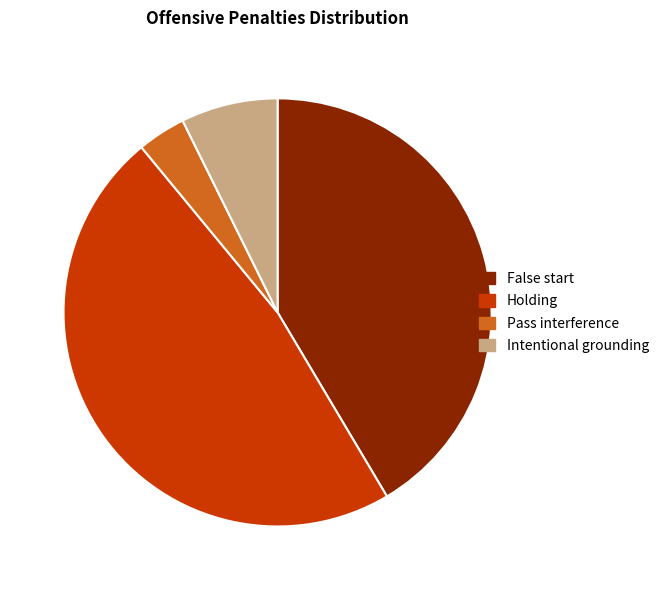

Is there any slice that represents more than half of the pie?

No